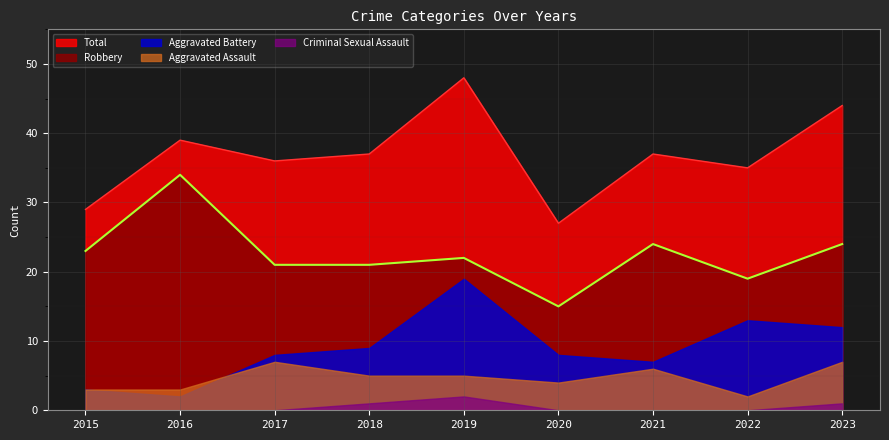

What is the sum of all Aggravated Battery values?

81